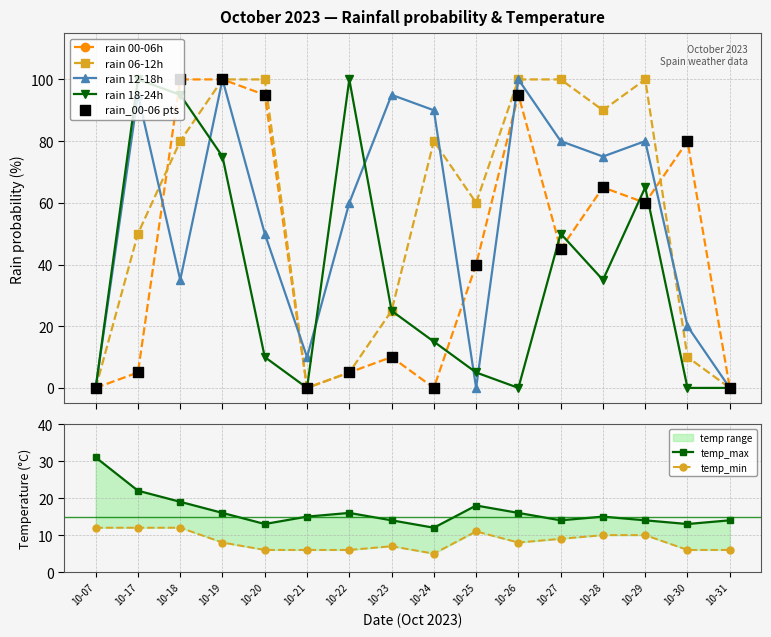

True or false: rain 12-18h has more than 0 points higher than both neighbors.

True